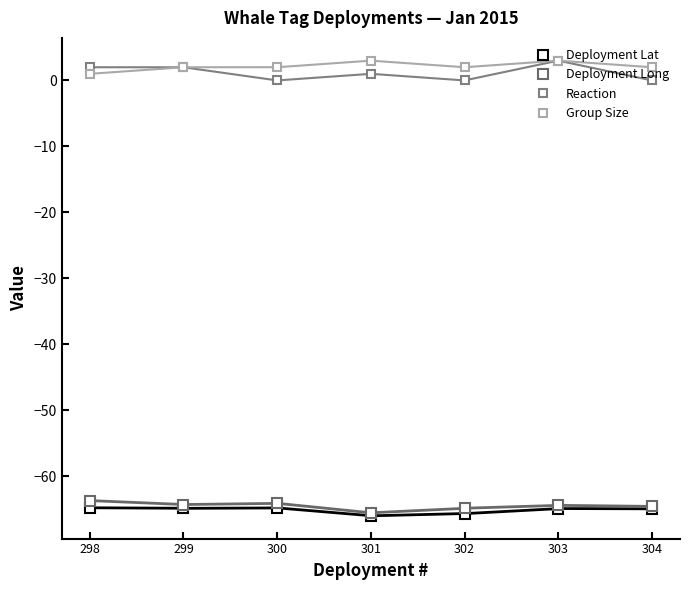

True or false: Reaction has a value of 2.0 at 299.

True